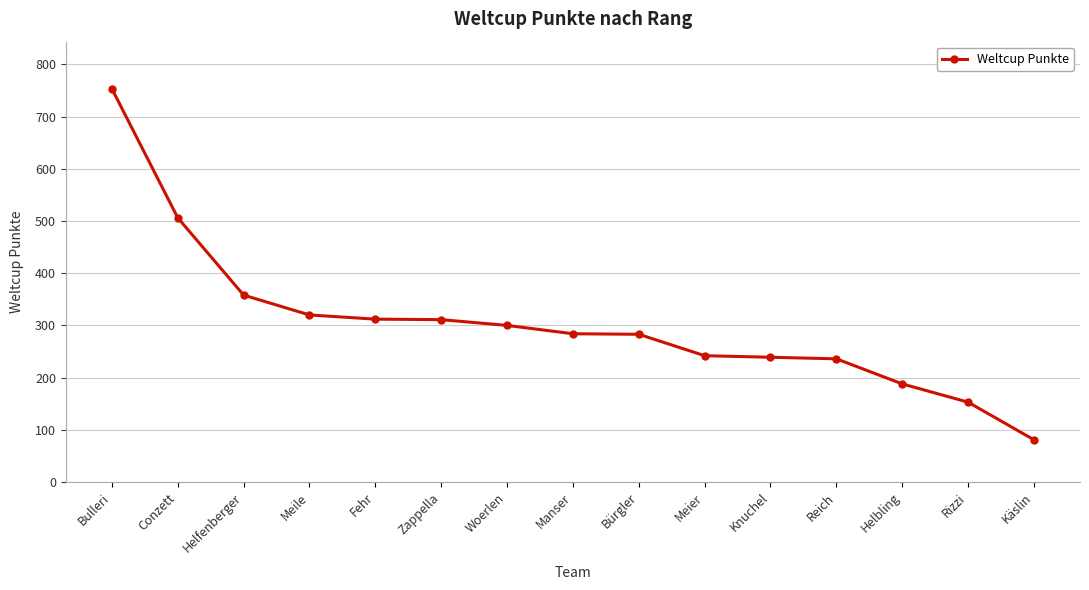

The value at Zappella is 143. True or false?

False